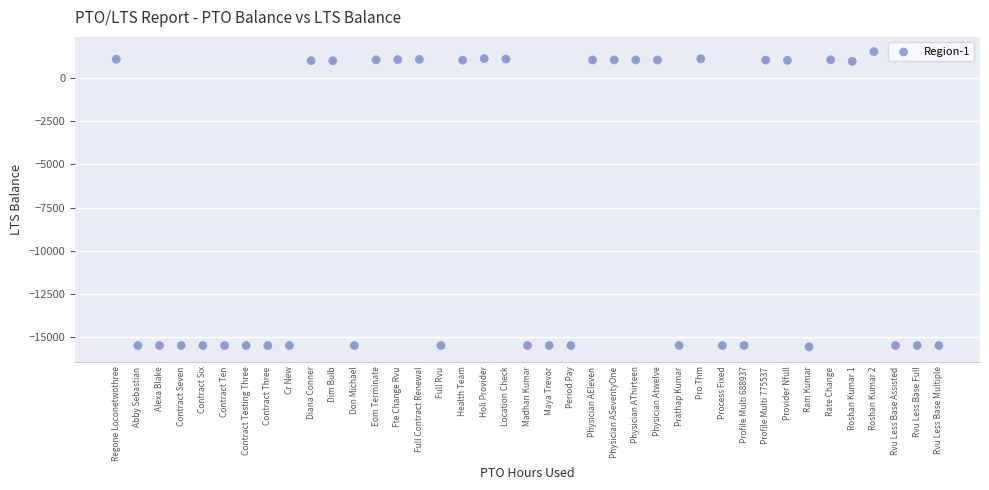

What is the range of Y values (max minus min)?

17105